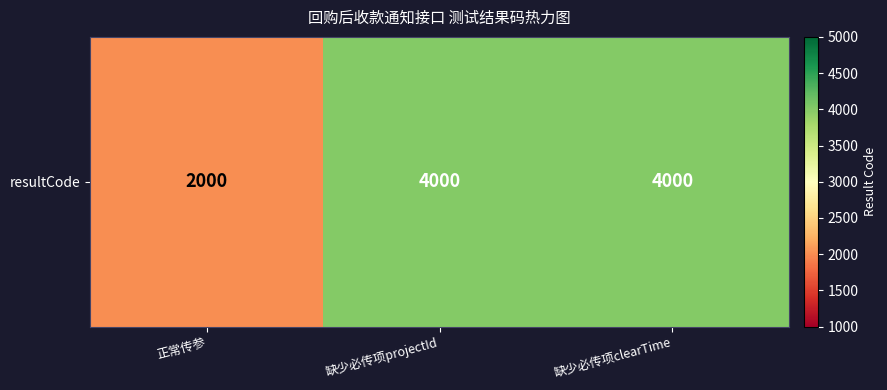

What is the difference between the maximum and minimum values?

2000